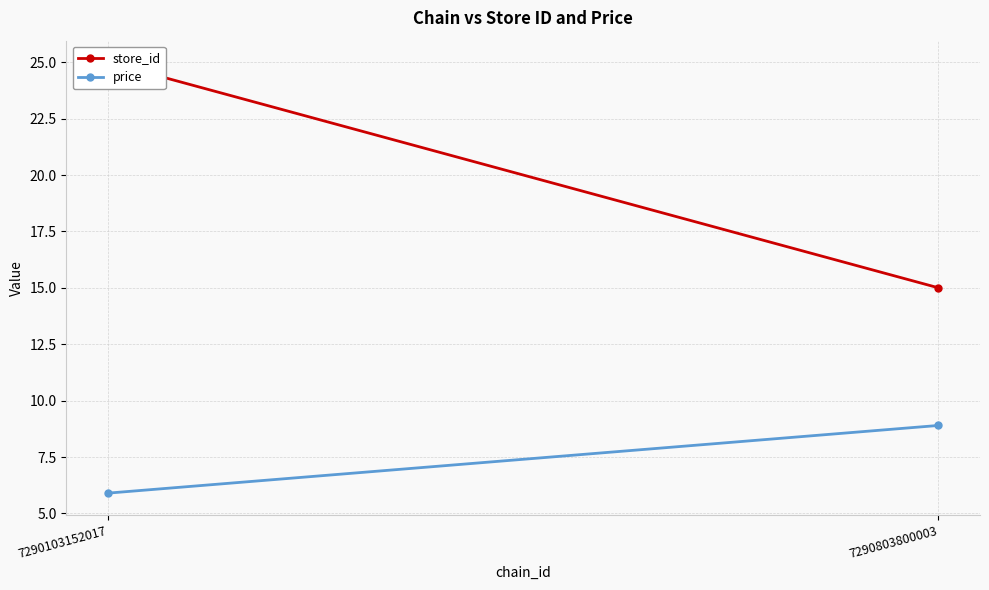

How many data points does each series have?

2